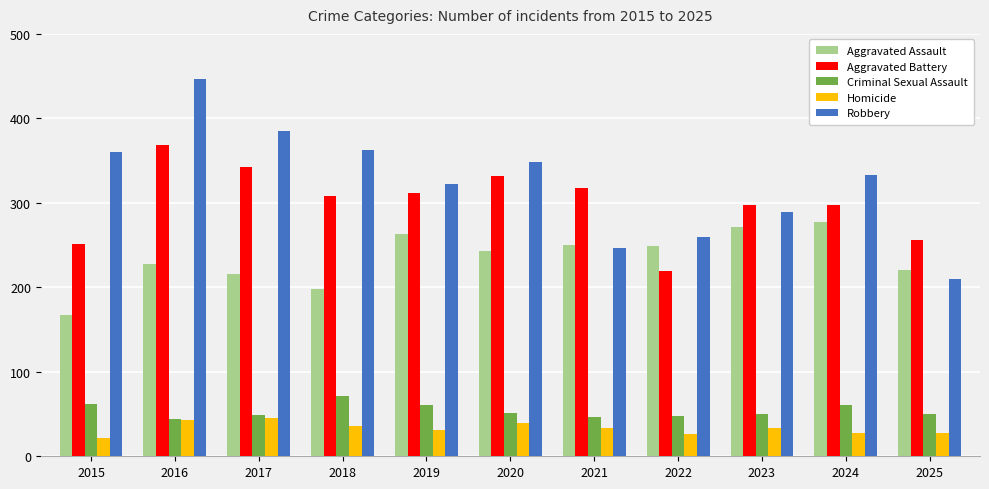

The value of Aggravated Assault at 2017 is 216. True or false?

True